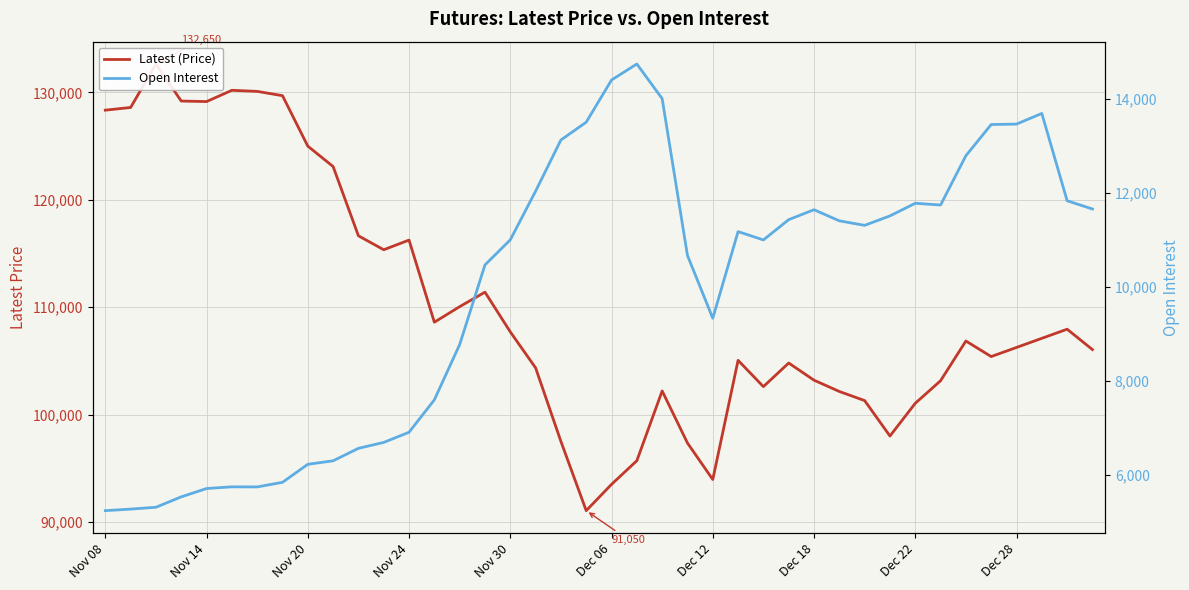

At 10, list the series in order from largest to smallest.

Latest (Price), Open Interest